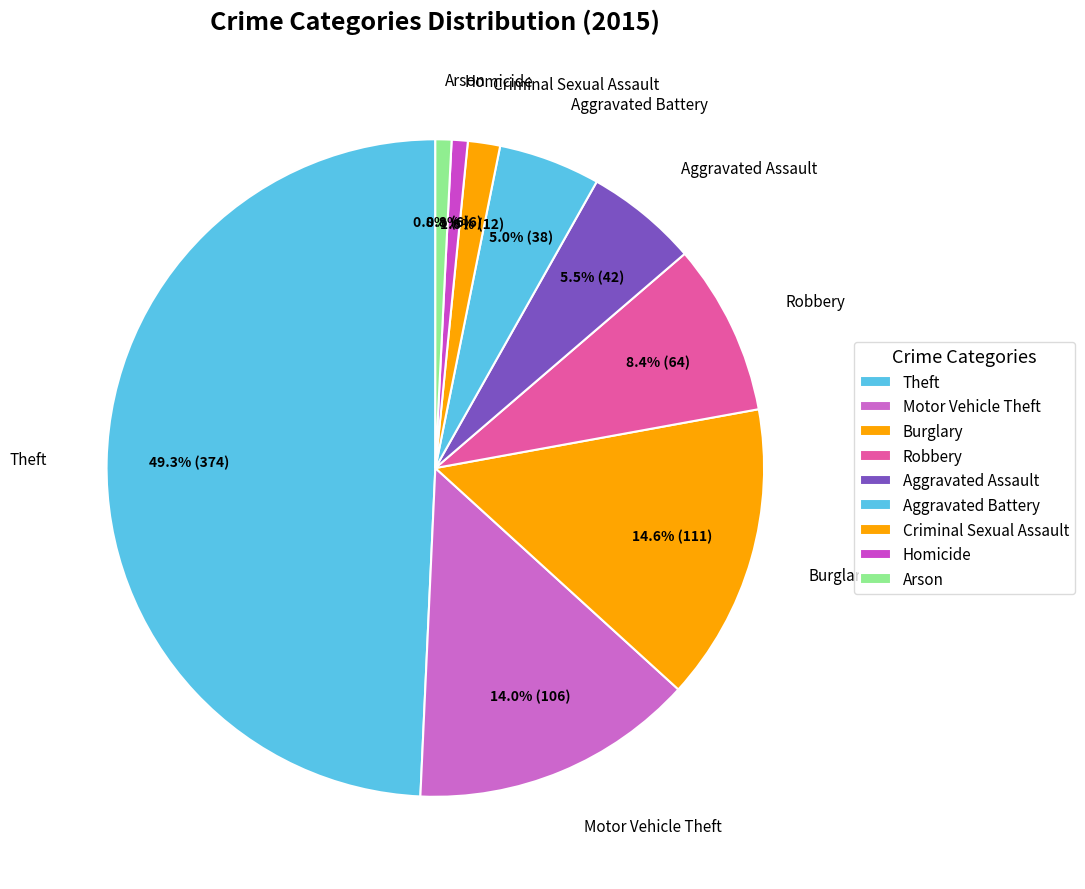

To the nearest percent, what is the difference between the largest and smallest slice percentages?

48%